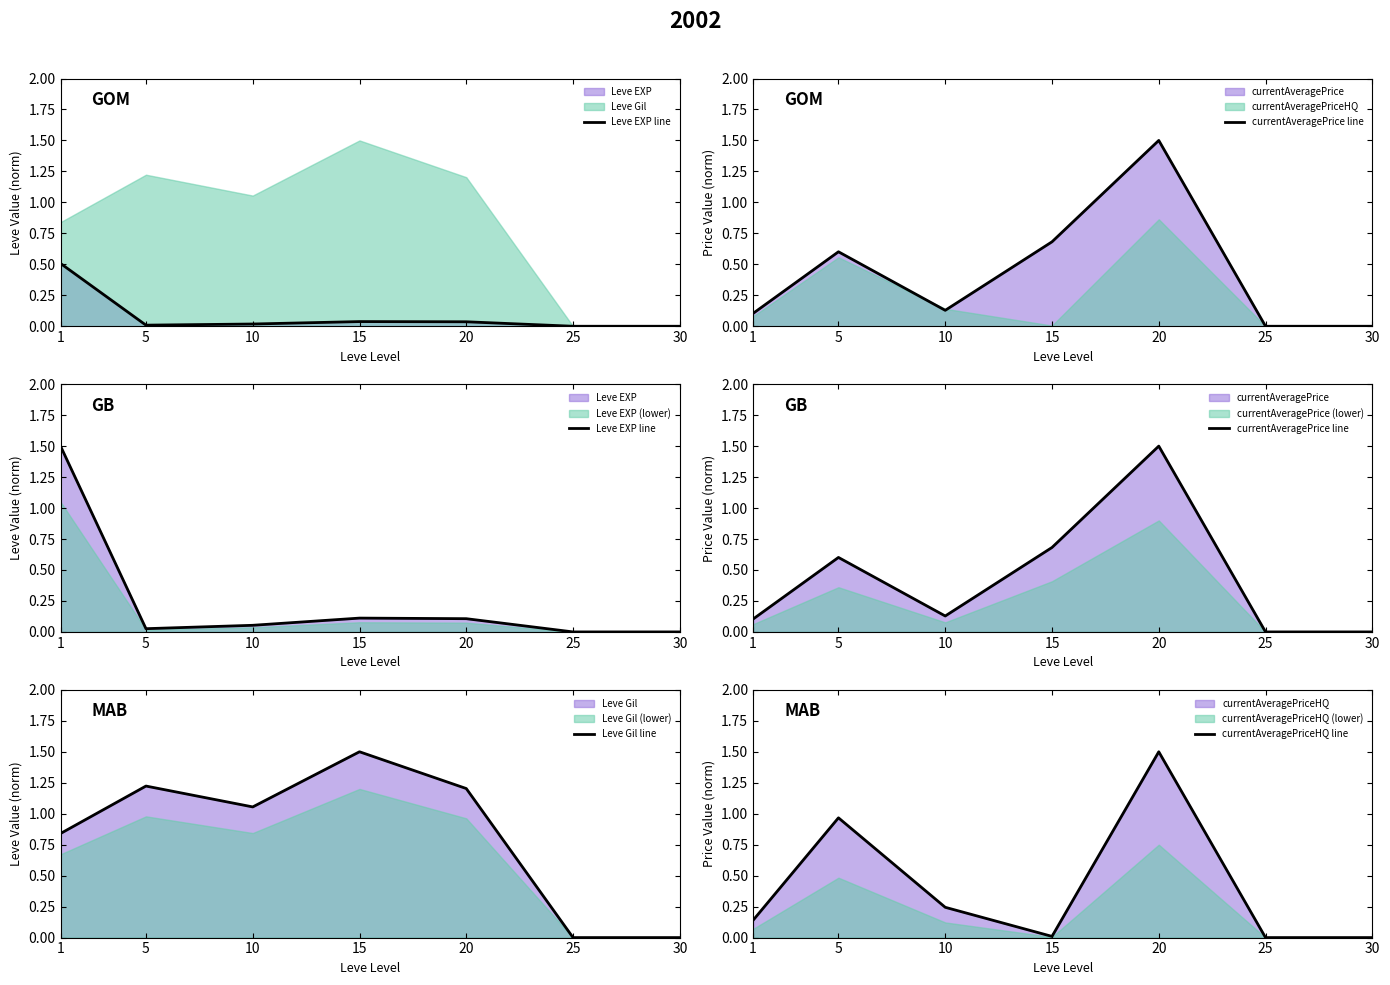

What is the value of the Leve Gil line point at the 5th from the left?

1.2